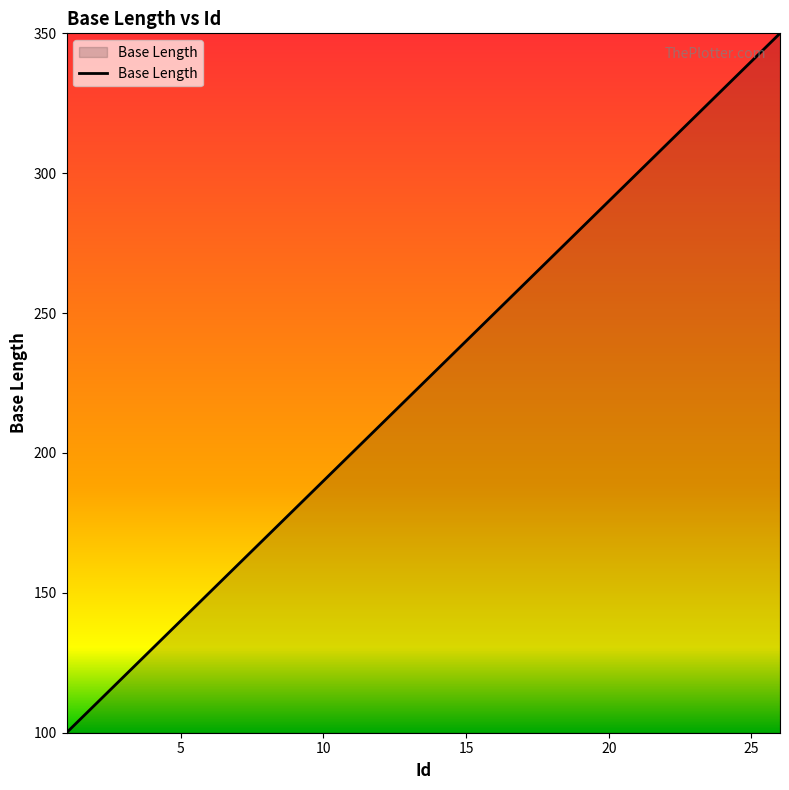

What is the minimum value shown in the chart?

100